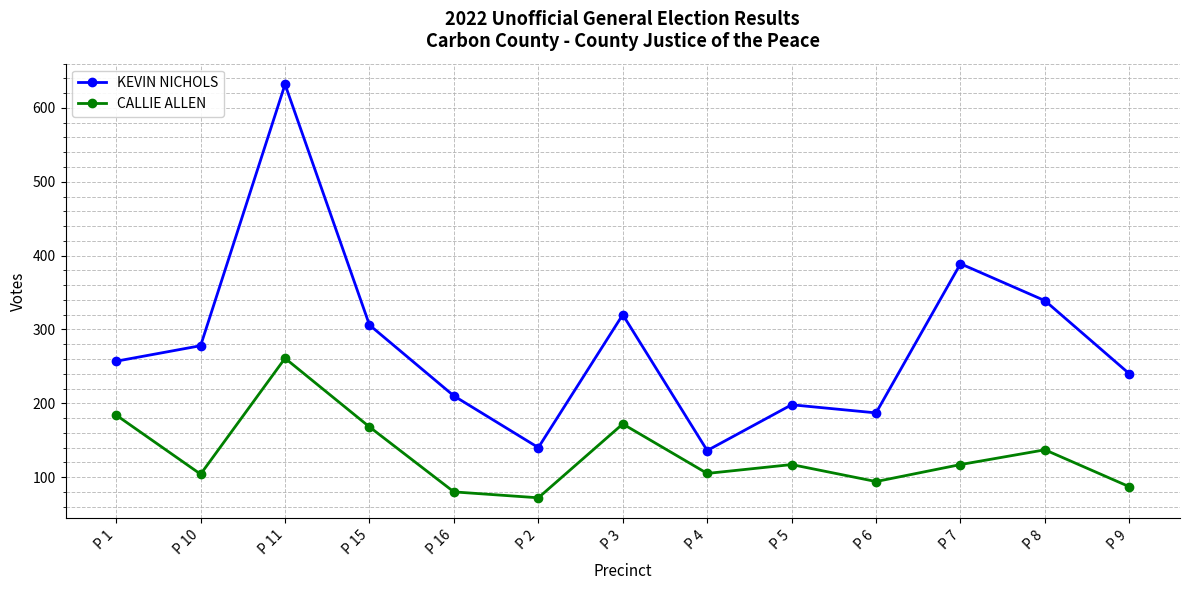

True or false: KEVIN NICHOLS has a value of 350 at P 16.

False